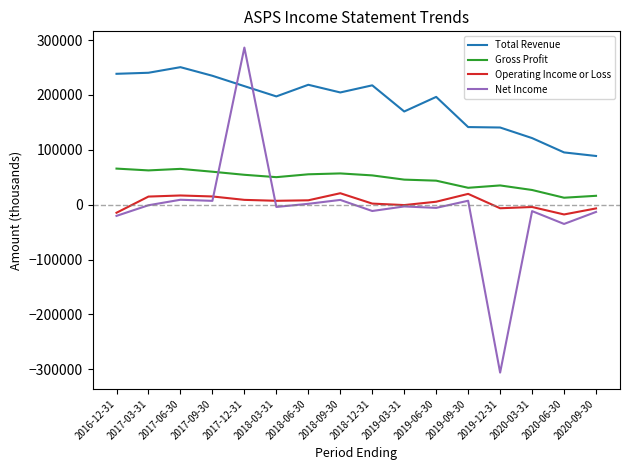

How many lines are shown in the chart?

4